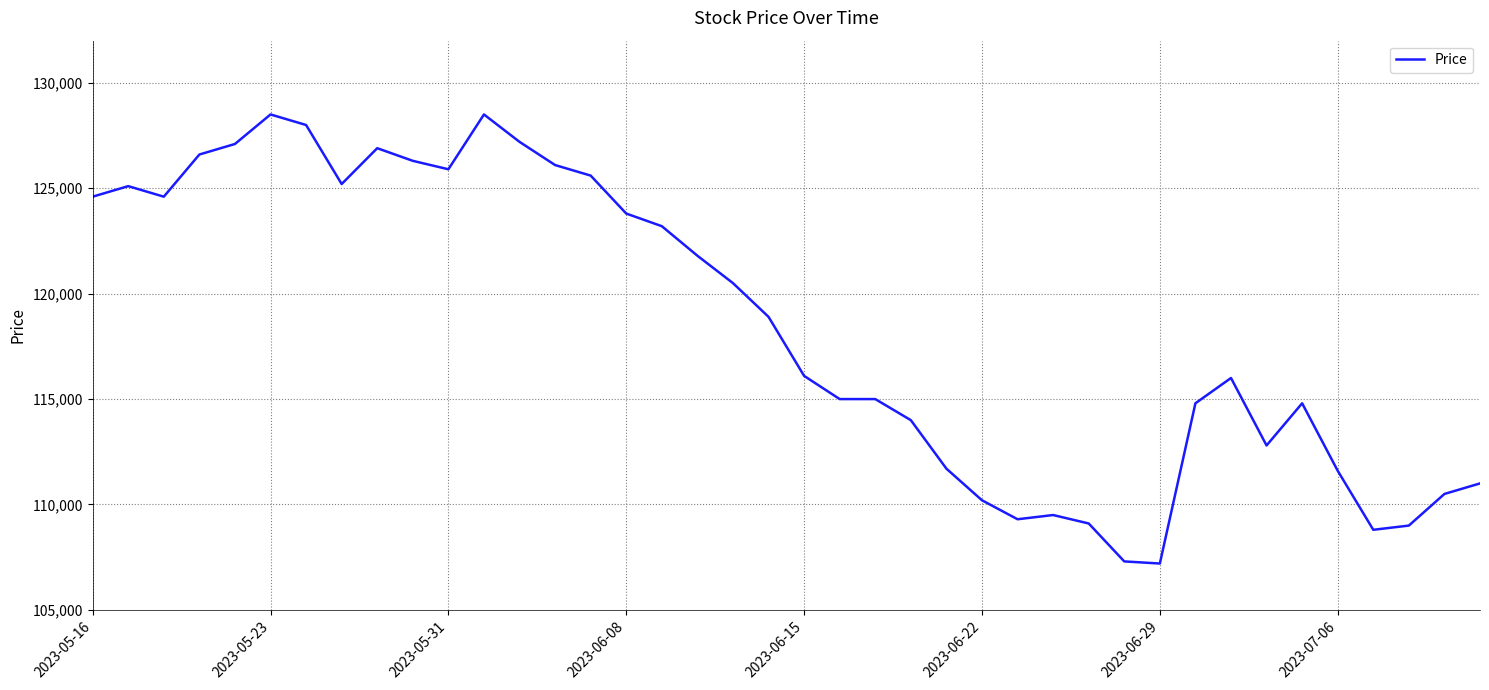

What is the difference between the maximum and minimum values?

21300